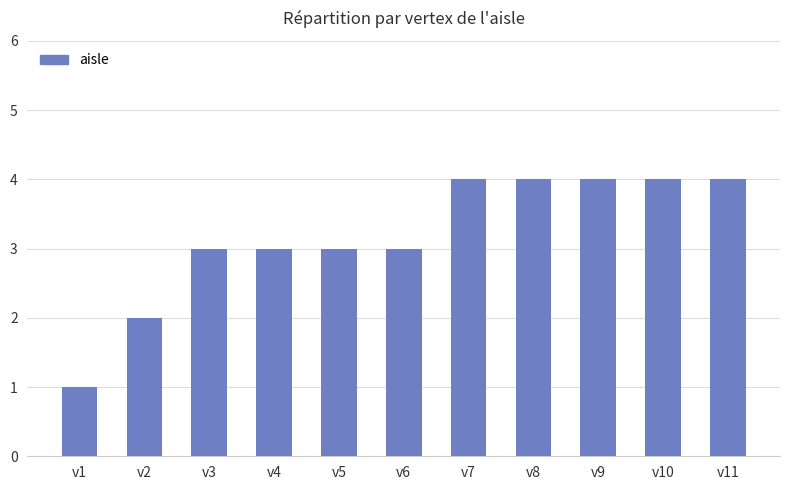

Are the bars horizontal?

No